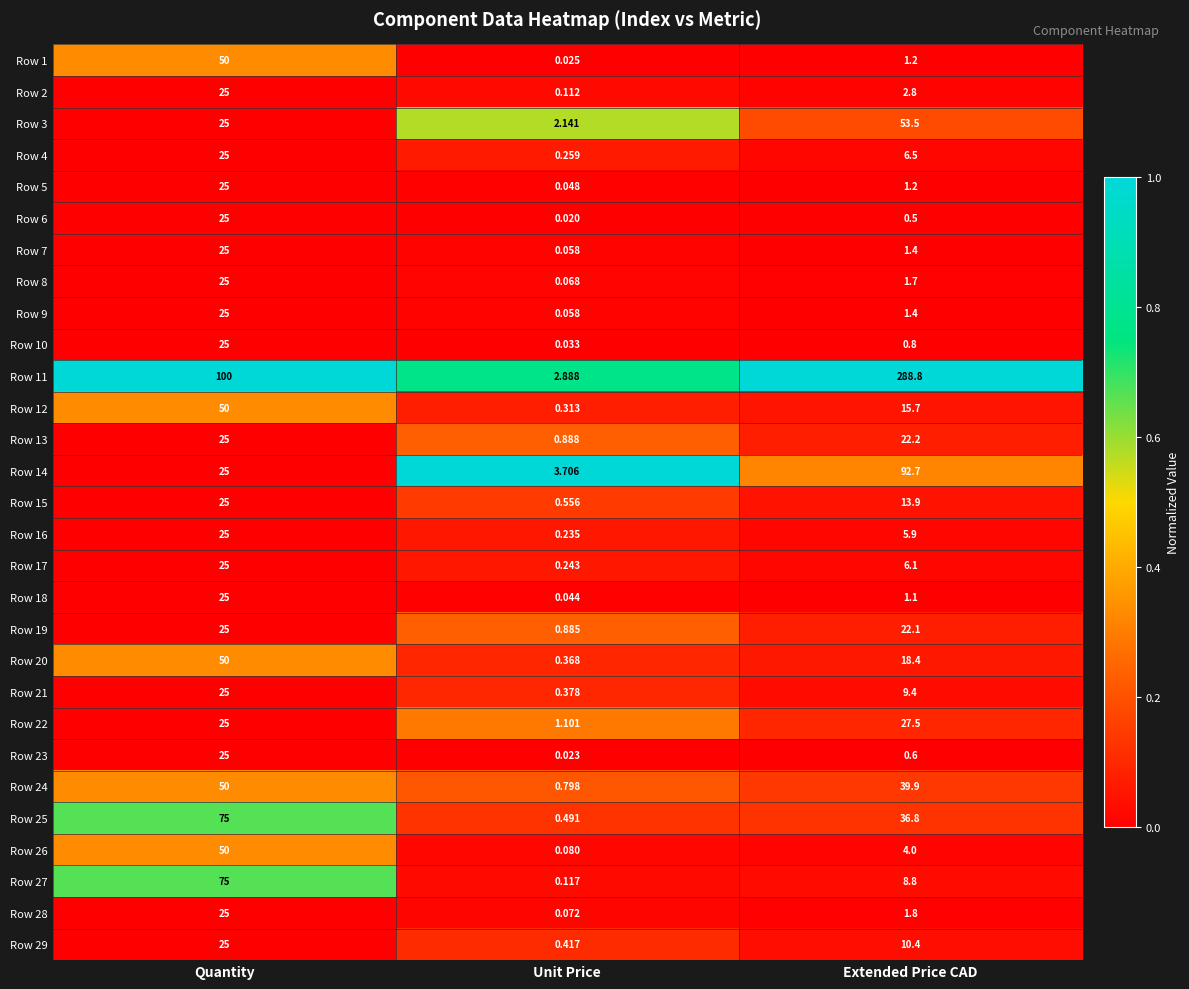

Between Unit Price and Extended Price CAD, which series saw the biggest shift?

Row 11